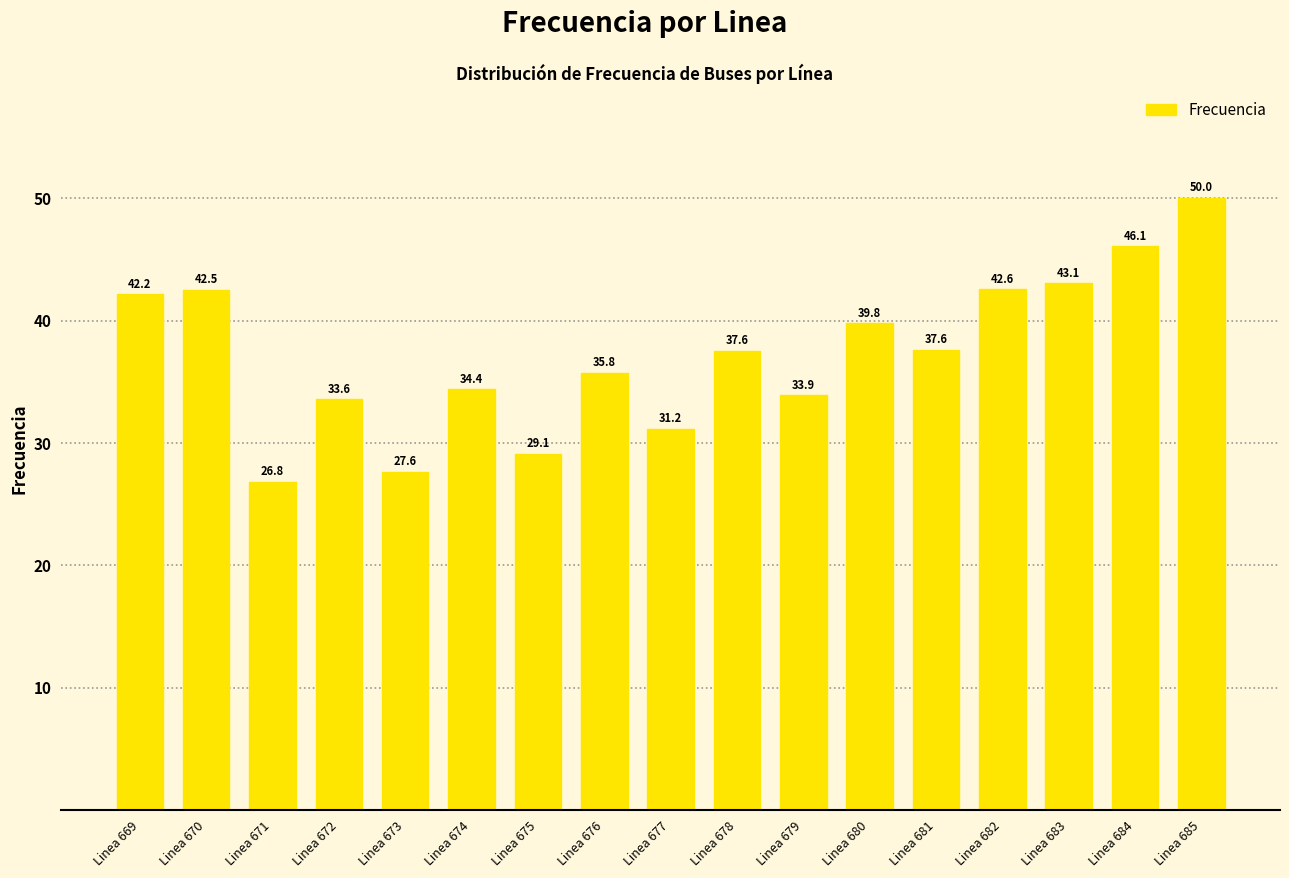

What is the difference between the maximum and minimum values?

23.2